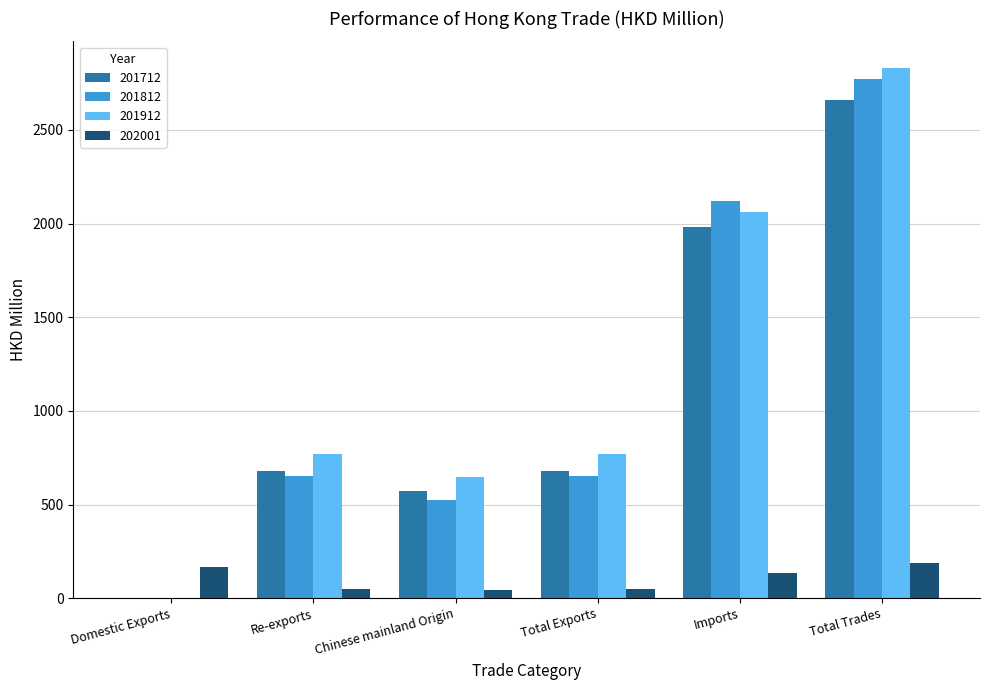

What is the total value across all series at Total Trades?

8448.8